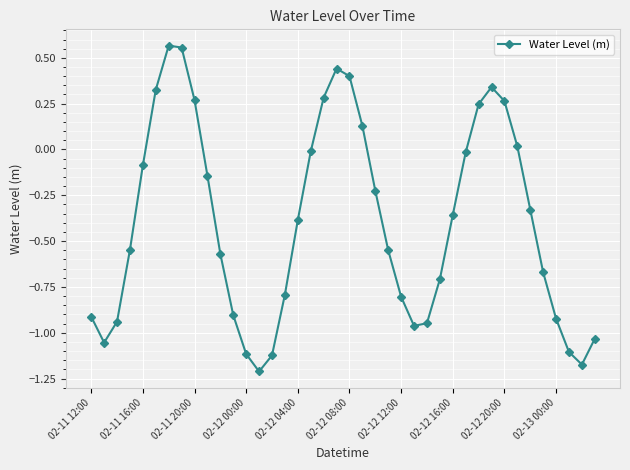

True or false: the data has more than 2 interior local peaks.

True